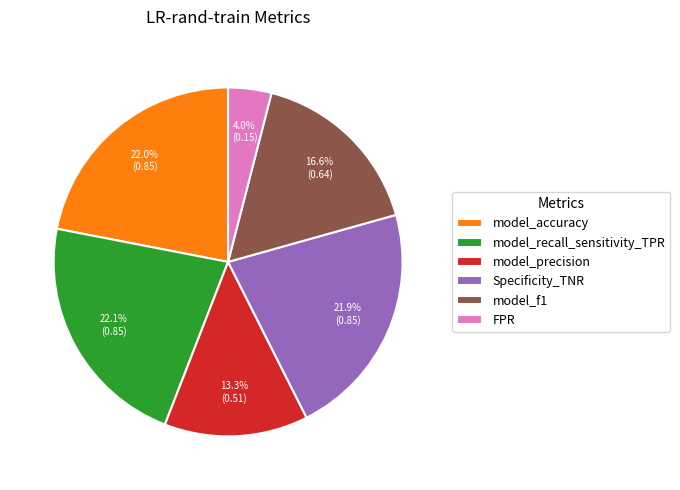

To the nearest percent, what is the difference between the model_recall_sensitivity_TPR and model_f1 slice percentages?

6%